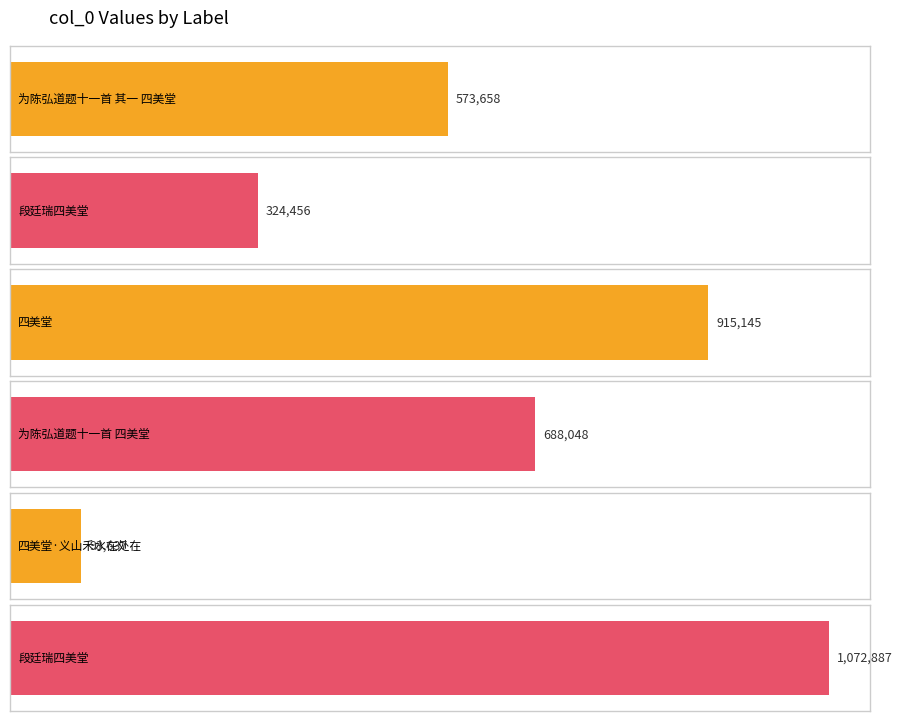

Which category has the highest value across all series?

段廷瑞四美堂